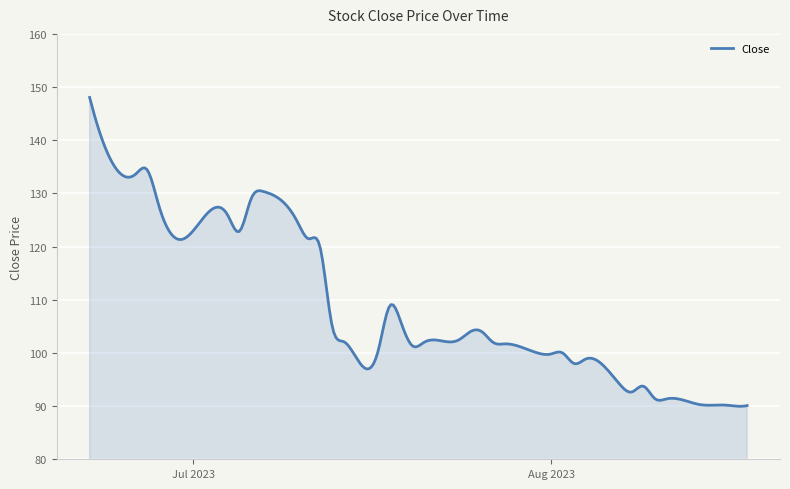

What is the minimum value shown in the chart?

90.0